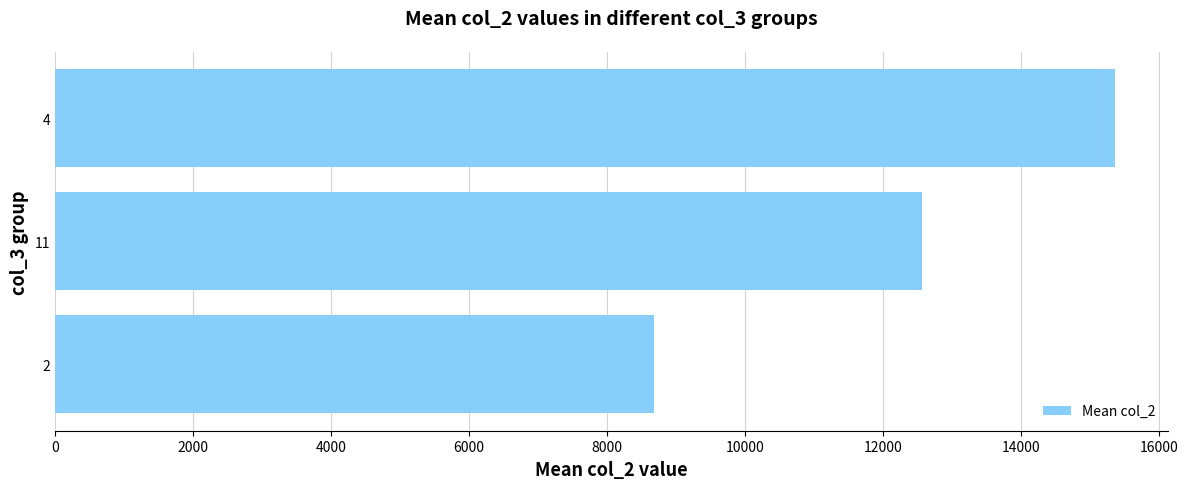

Which has a higher value, 2 or 11?

11